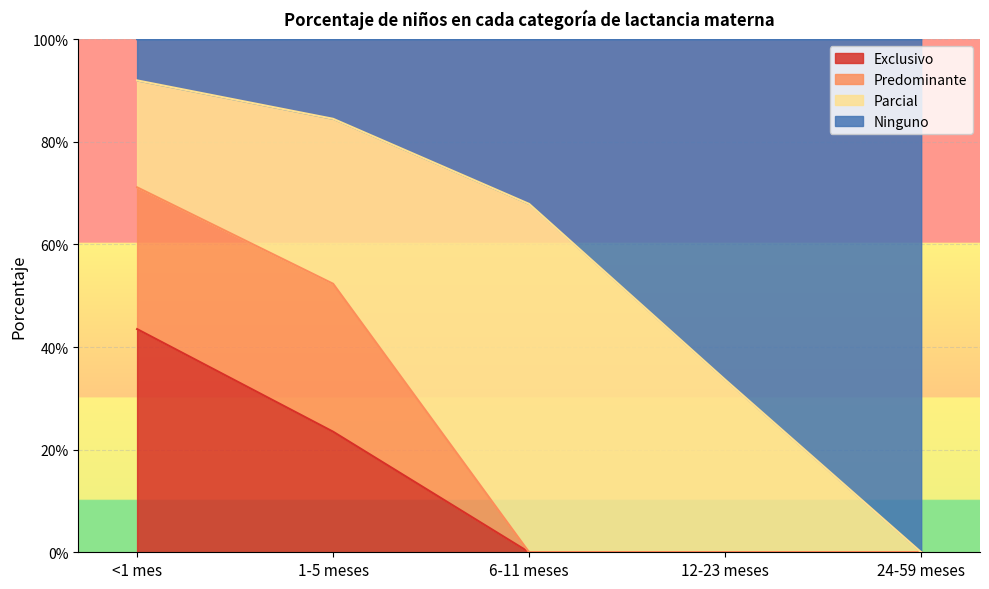

What is the value of the Exclusivo point at the 2nd from the left?

0.2